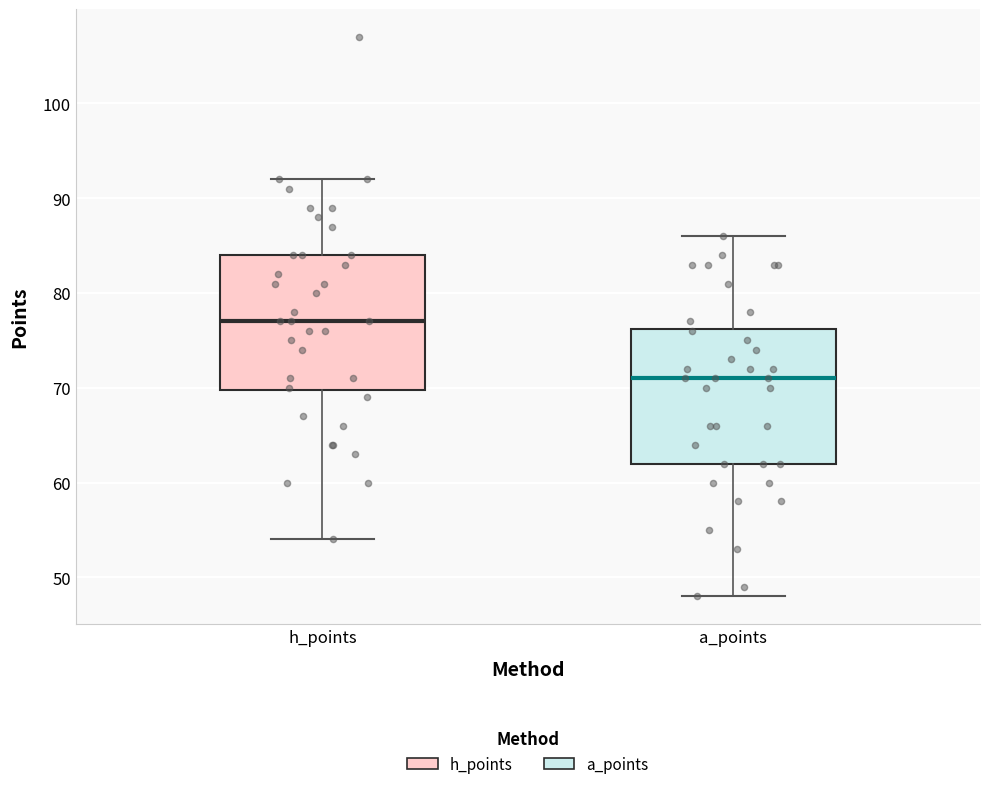

Reading left to right, read every box against the y-axis: the position of its median line, the range the box covers, and the ends of its whiskers. The values are not printed on the chart, so give them approximately, as read against the axis.

h_points: median 77, box 70 to 84, whiskers 54 to 92
a_points: median 71, box 62 to 76, whiskers 48 to 86